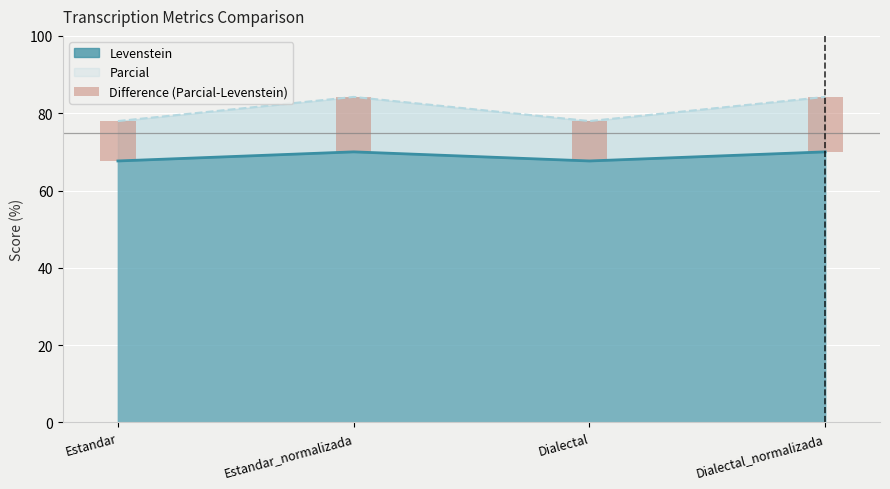

What is the label of the 3rd bar from the right?

Estandar_normalizada